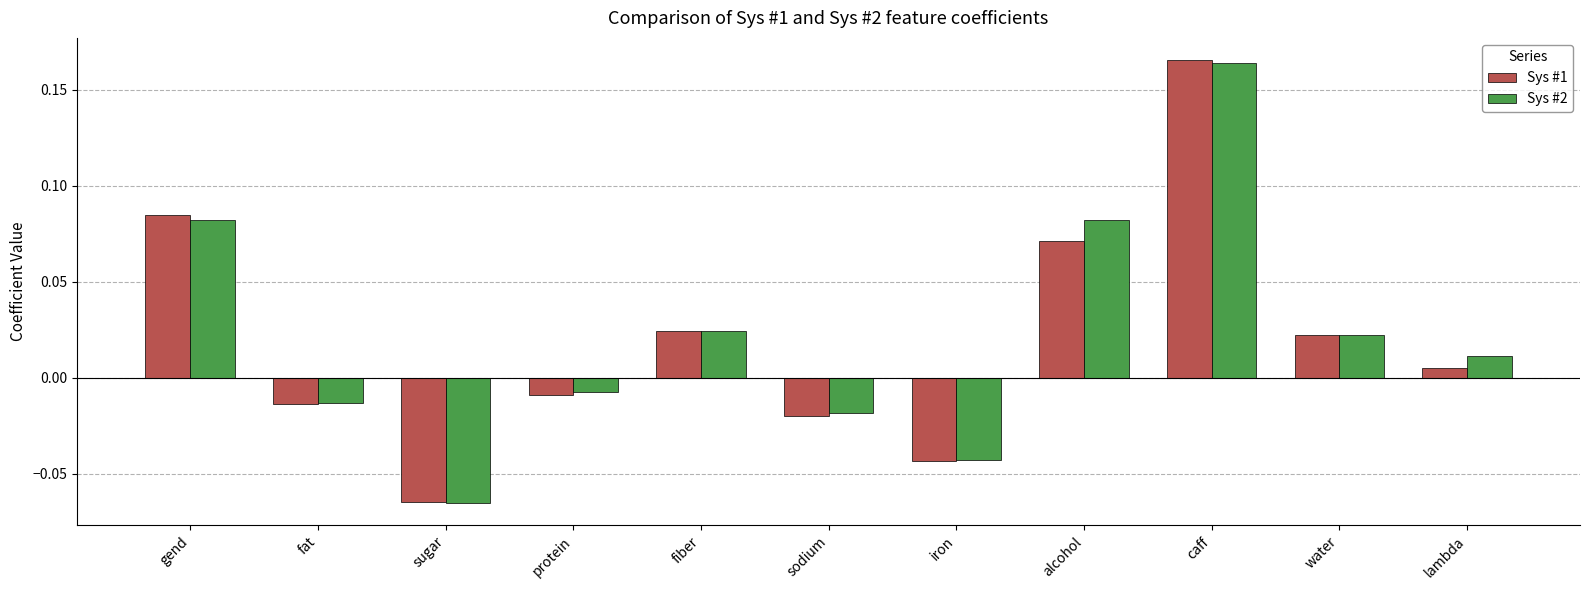

Does the chart contain stacked bars?

No